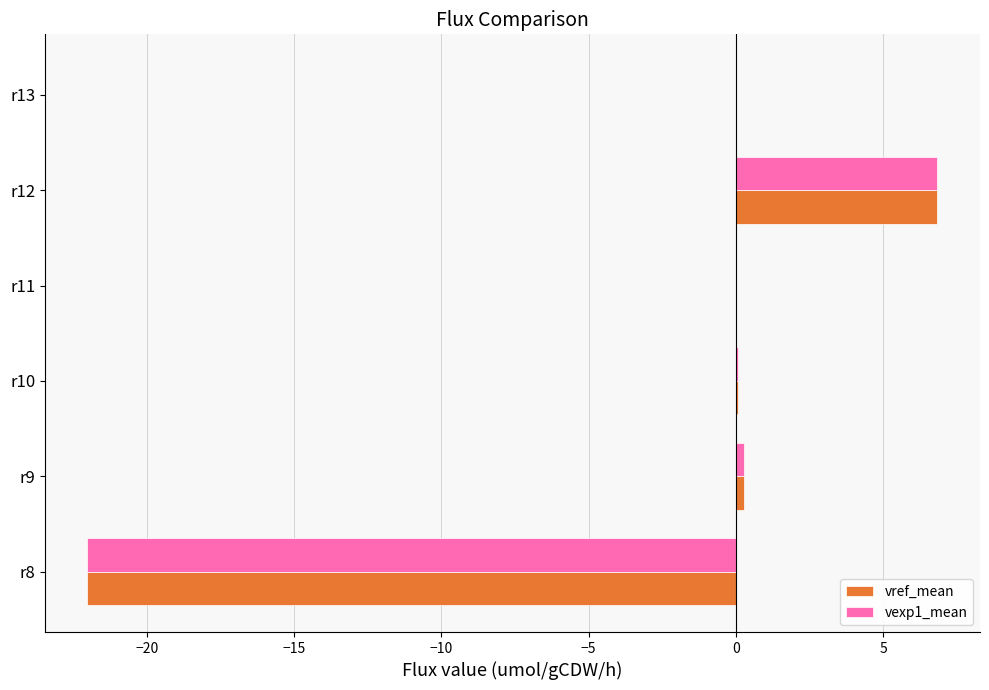

At which category is the sum across all series the highest?

r12